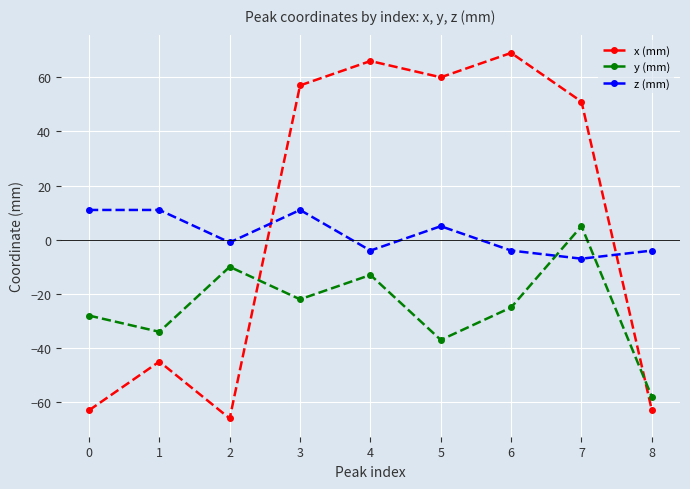

Where is the first local maximum for y (mm)?

2